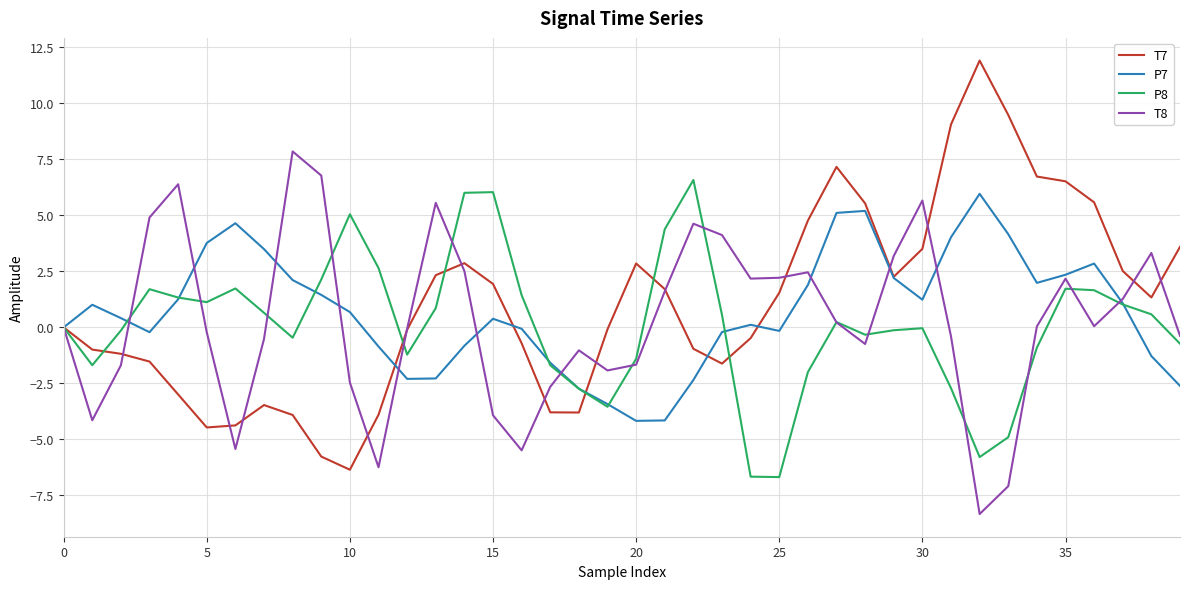

Rank the series by their maximum value, from lowest to highest.

P7, P8, T8, T7